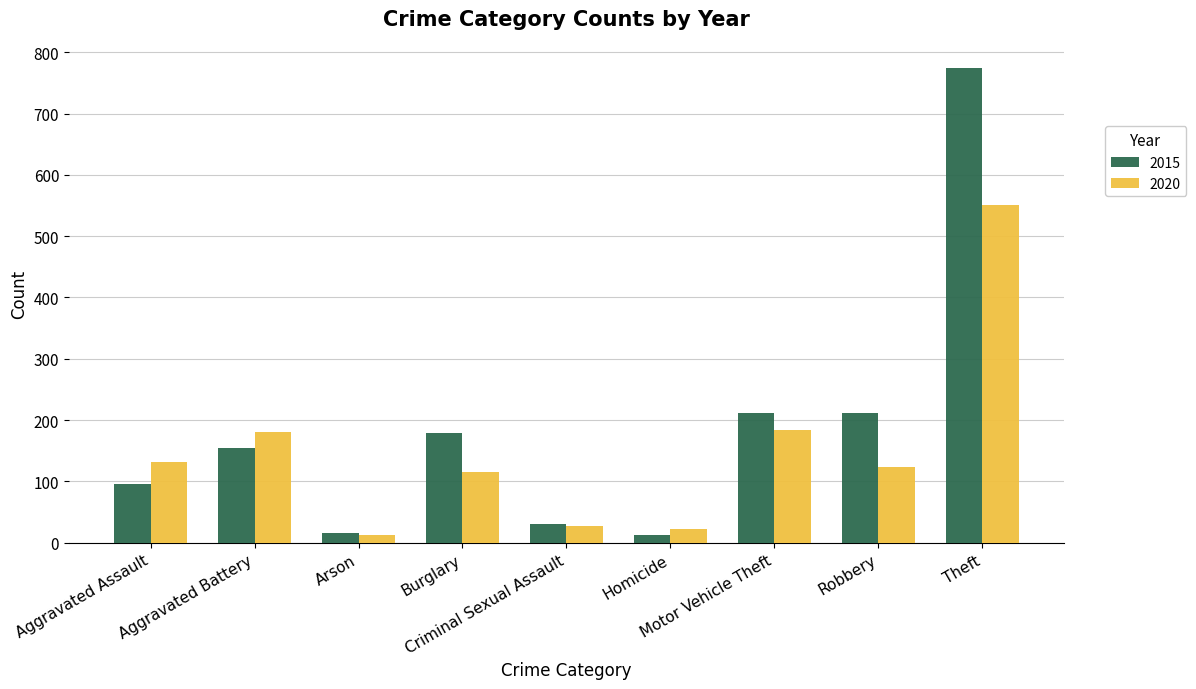

Rank the series at Burglary from highest to lowest value.

2015, 2020